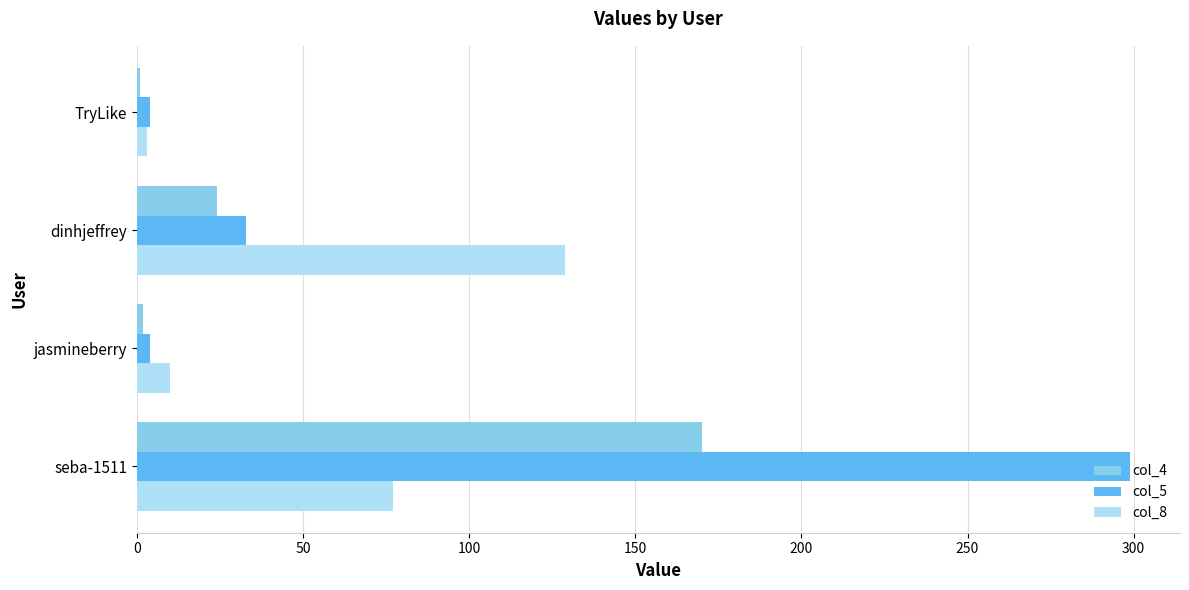

The value of col_8 at seba-1511 is 77. True or false?

True